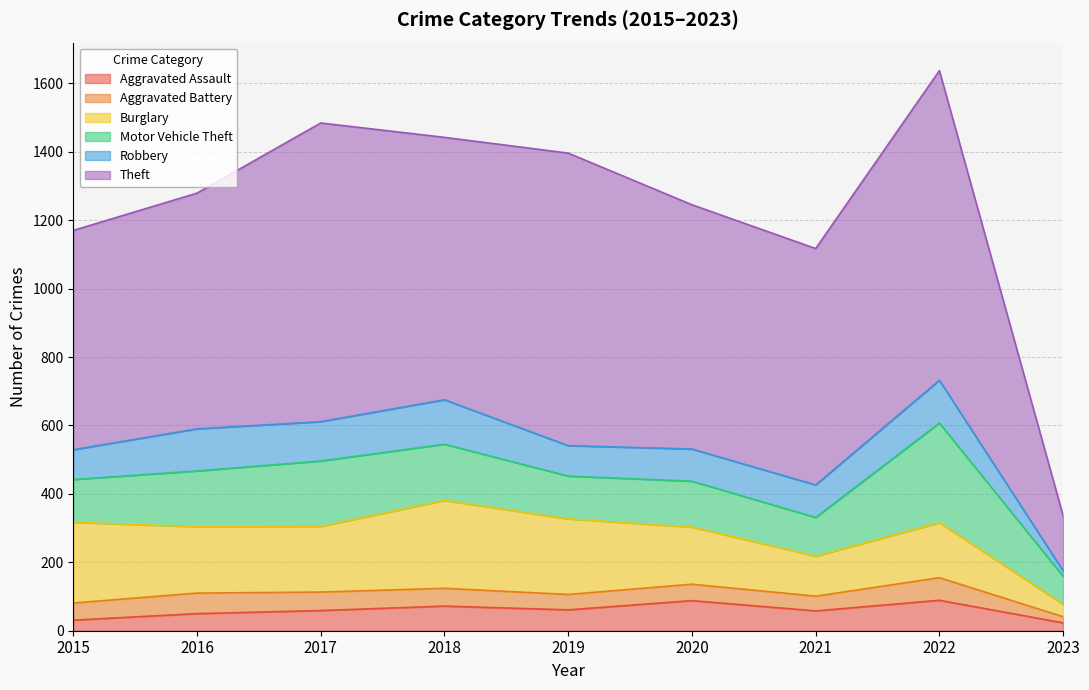

True or false: Motor Vehicle Theft and Robbery cross at least once.

False